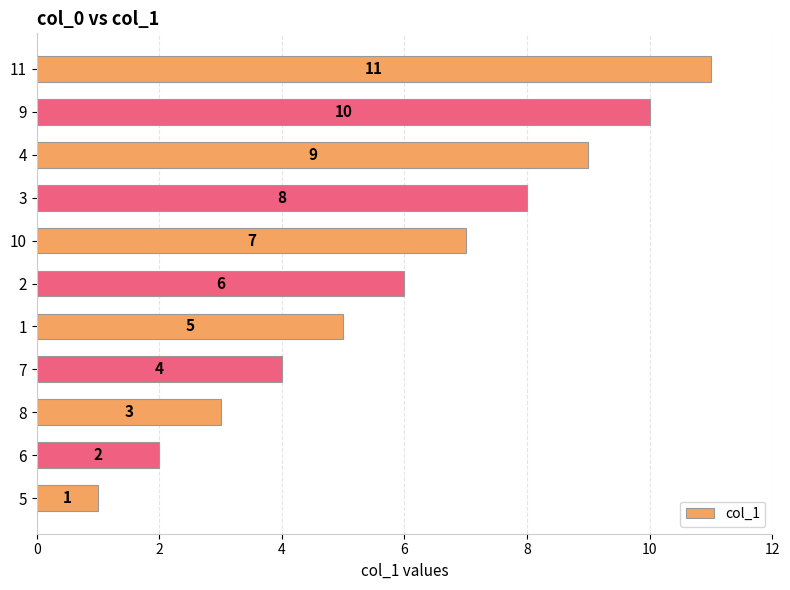

What is the average value?

6